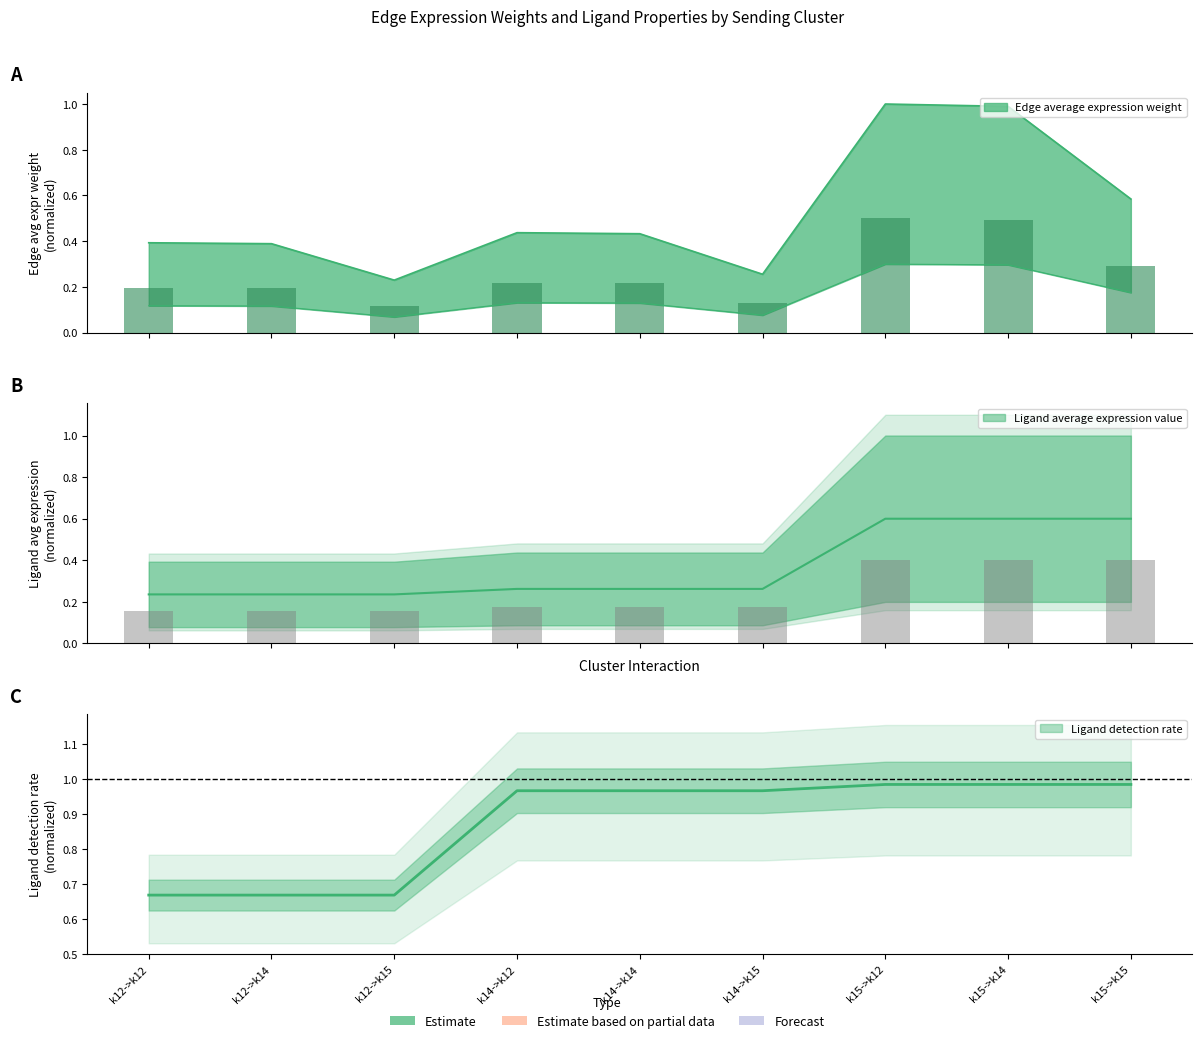

What is the difference between the maximum and second lowest values in the Ligand detection rate series?

0.3